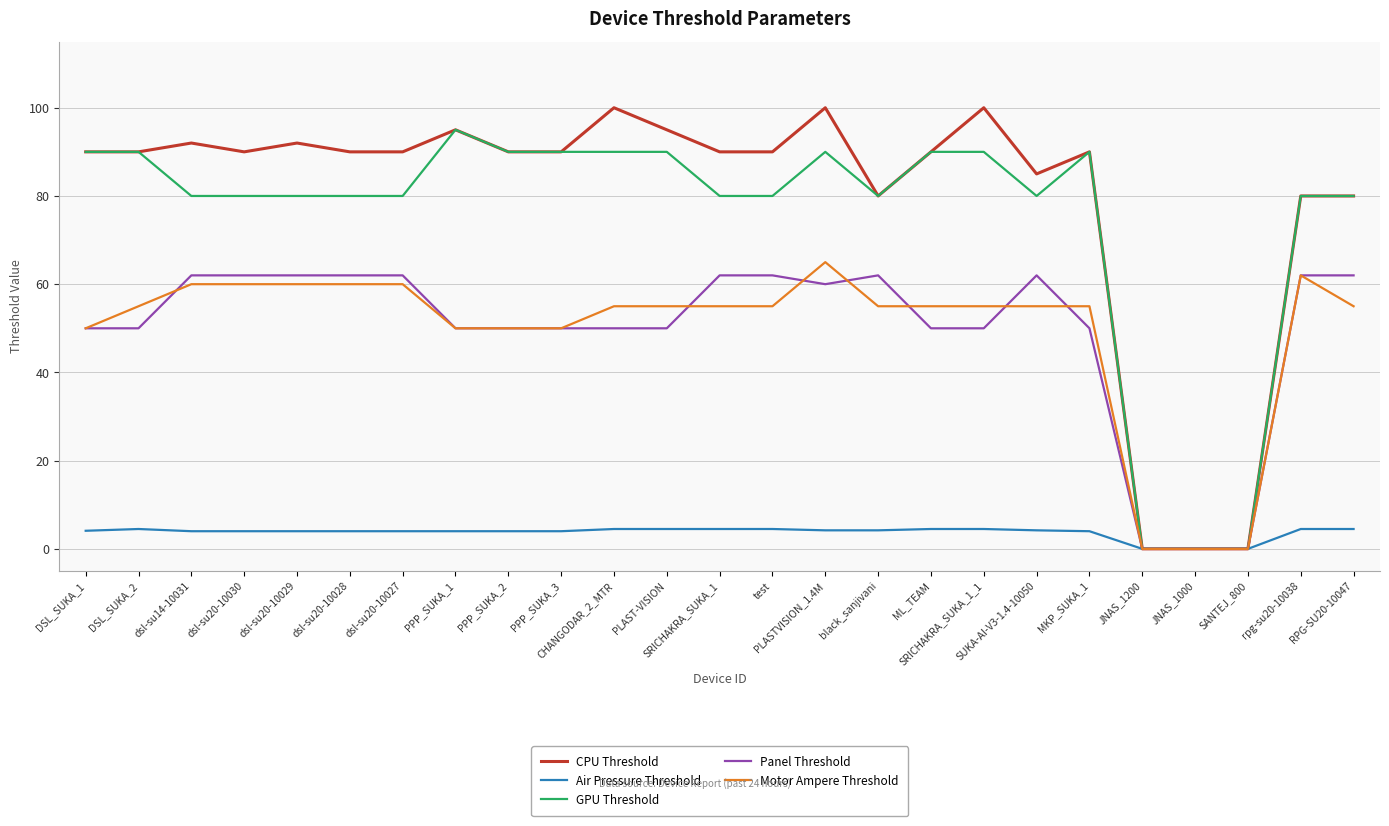

Which series has the largest range (max minus min)?

CPU Threshold